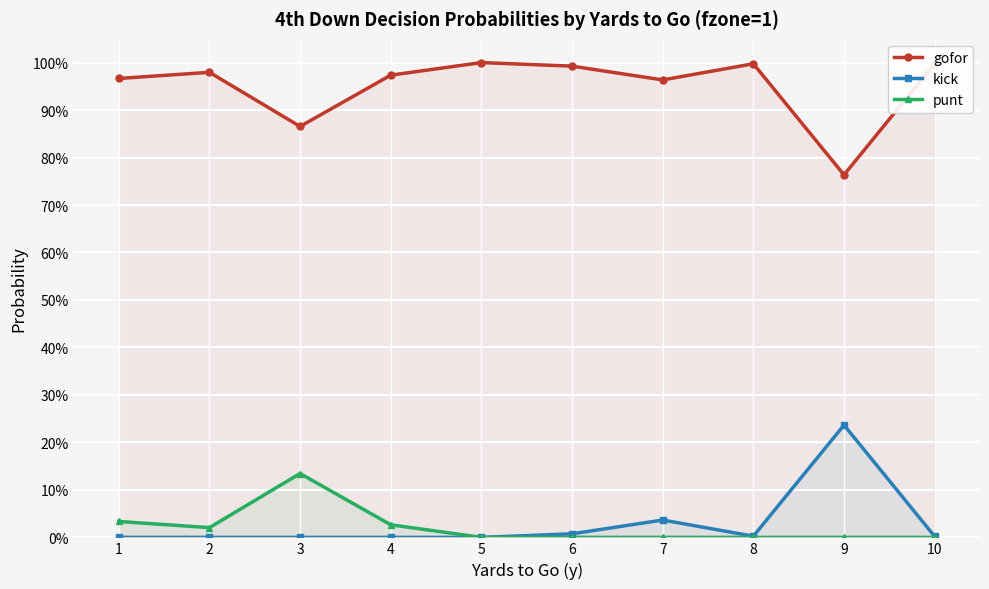

In gofor, how many points are higher than both neighbors (excluding endpoints)?

3